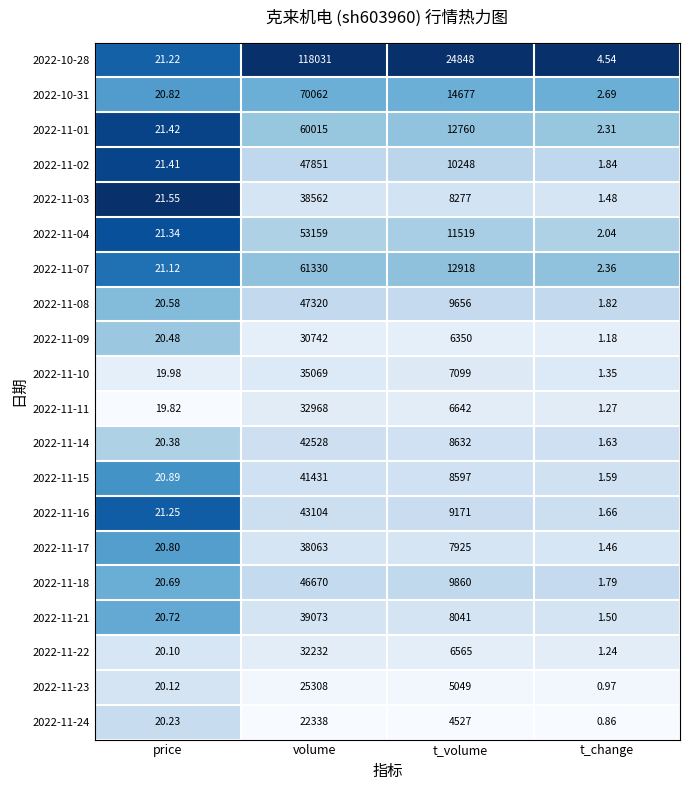

Which series has the widest spread of values?

2022-10-28